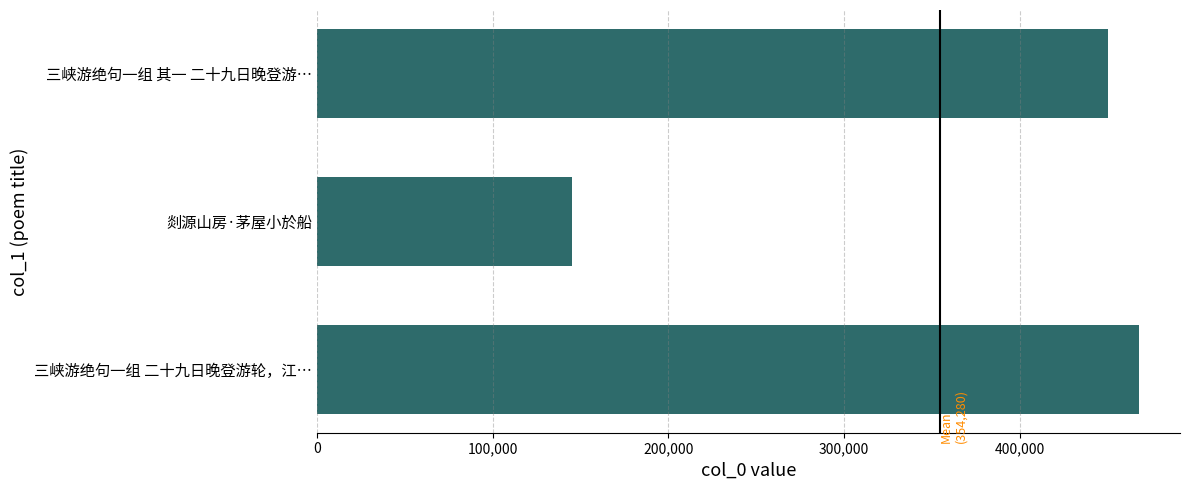

List the labels in order of value, largest first.

三峡游绝句一组 二十九日晚登游轮，江…, 三峡游绝句一组 其一 二十九日晚登游…, 剡源山房·茅屋小於船